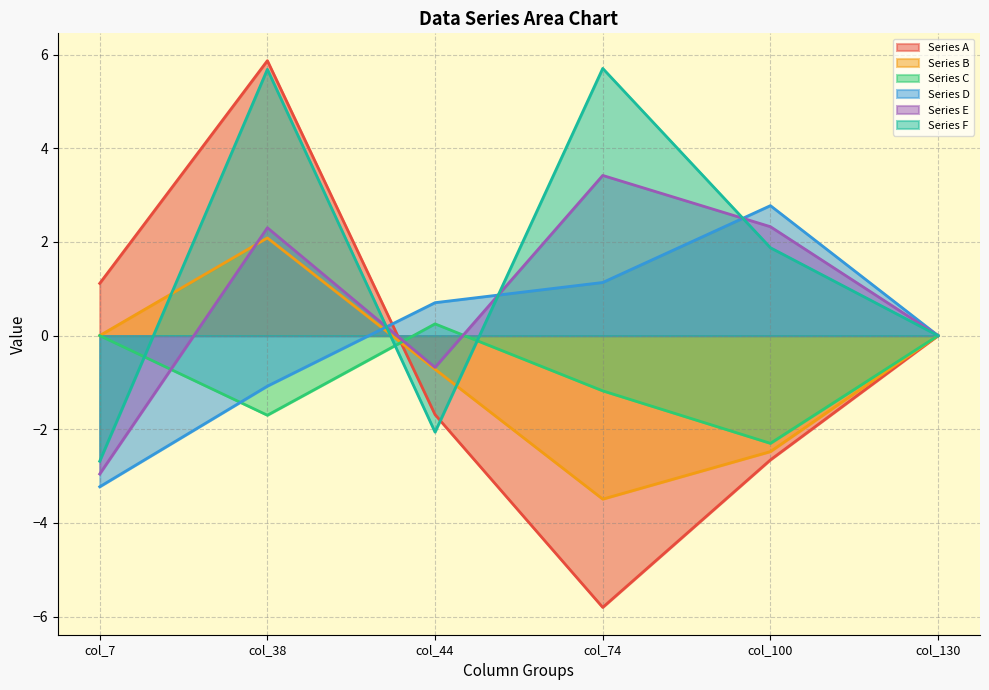

Where do Series B and Series D first cross each other?

col_38 and col_44